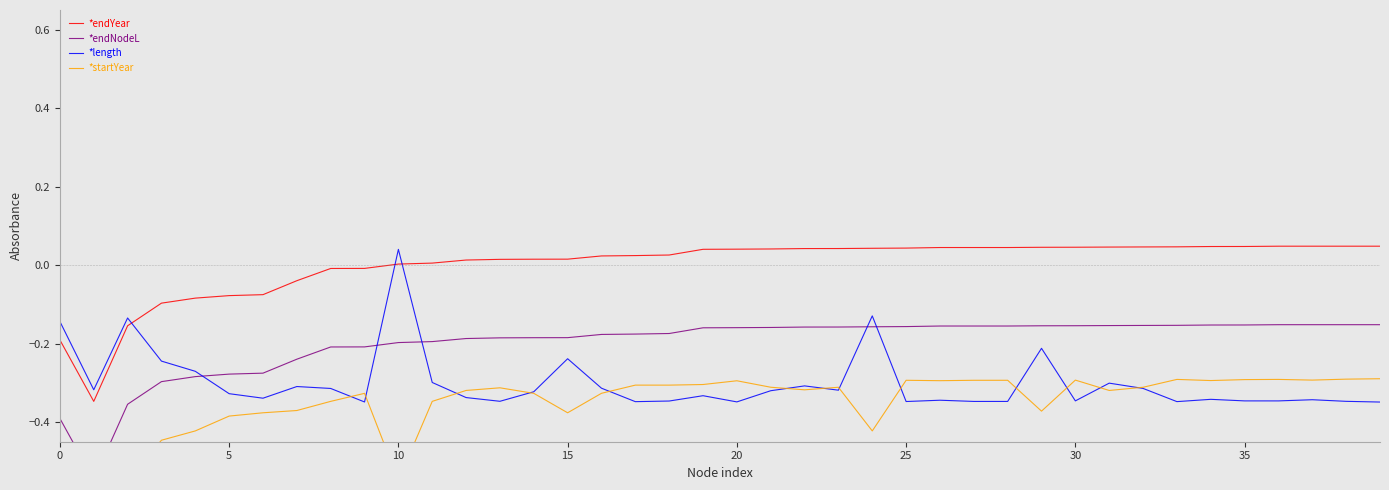

True or false: *endNodeL and *startYear intersect in this chart.

False